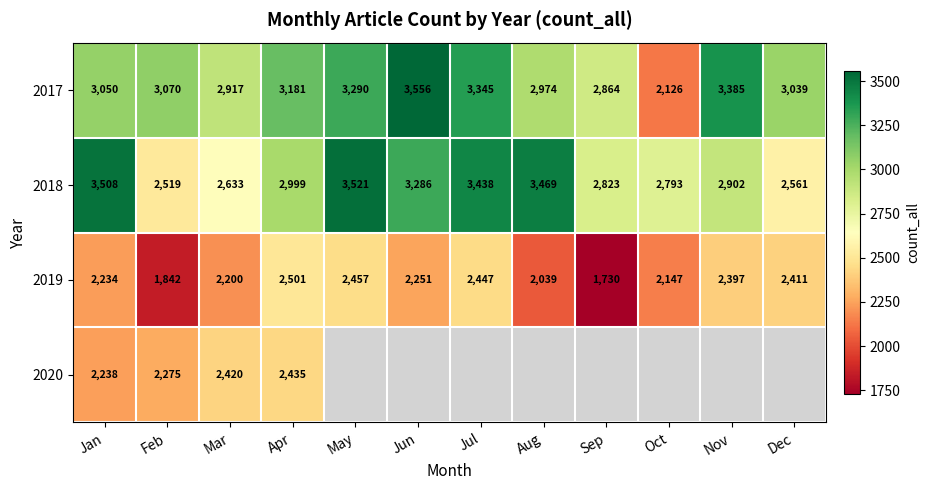

Between Jan and Feb, which series saw the biggest shift?

2018